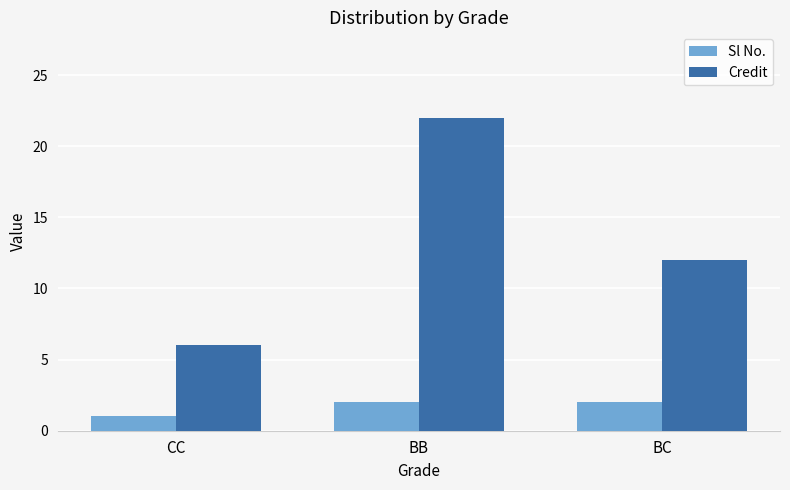

What are all the series names shown in the legend?

Sl No., Credit